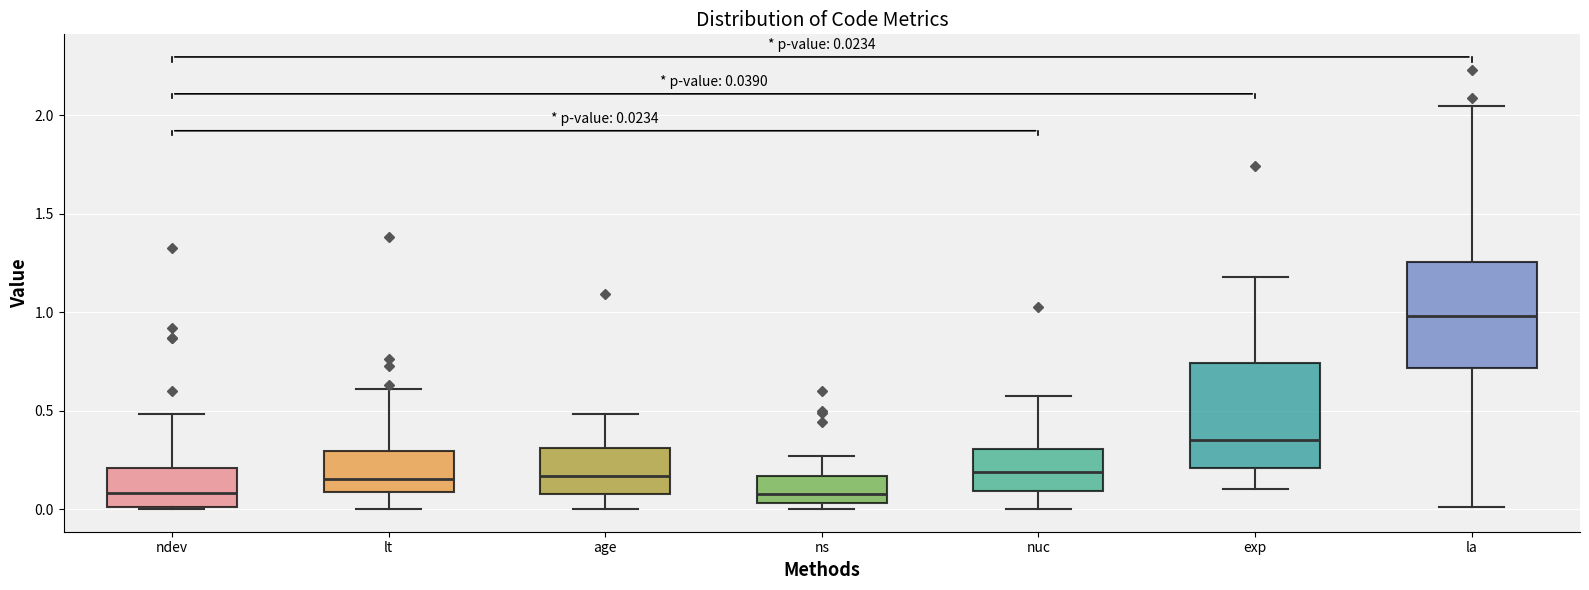

Which box's median line is the highest?

la